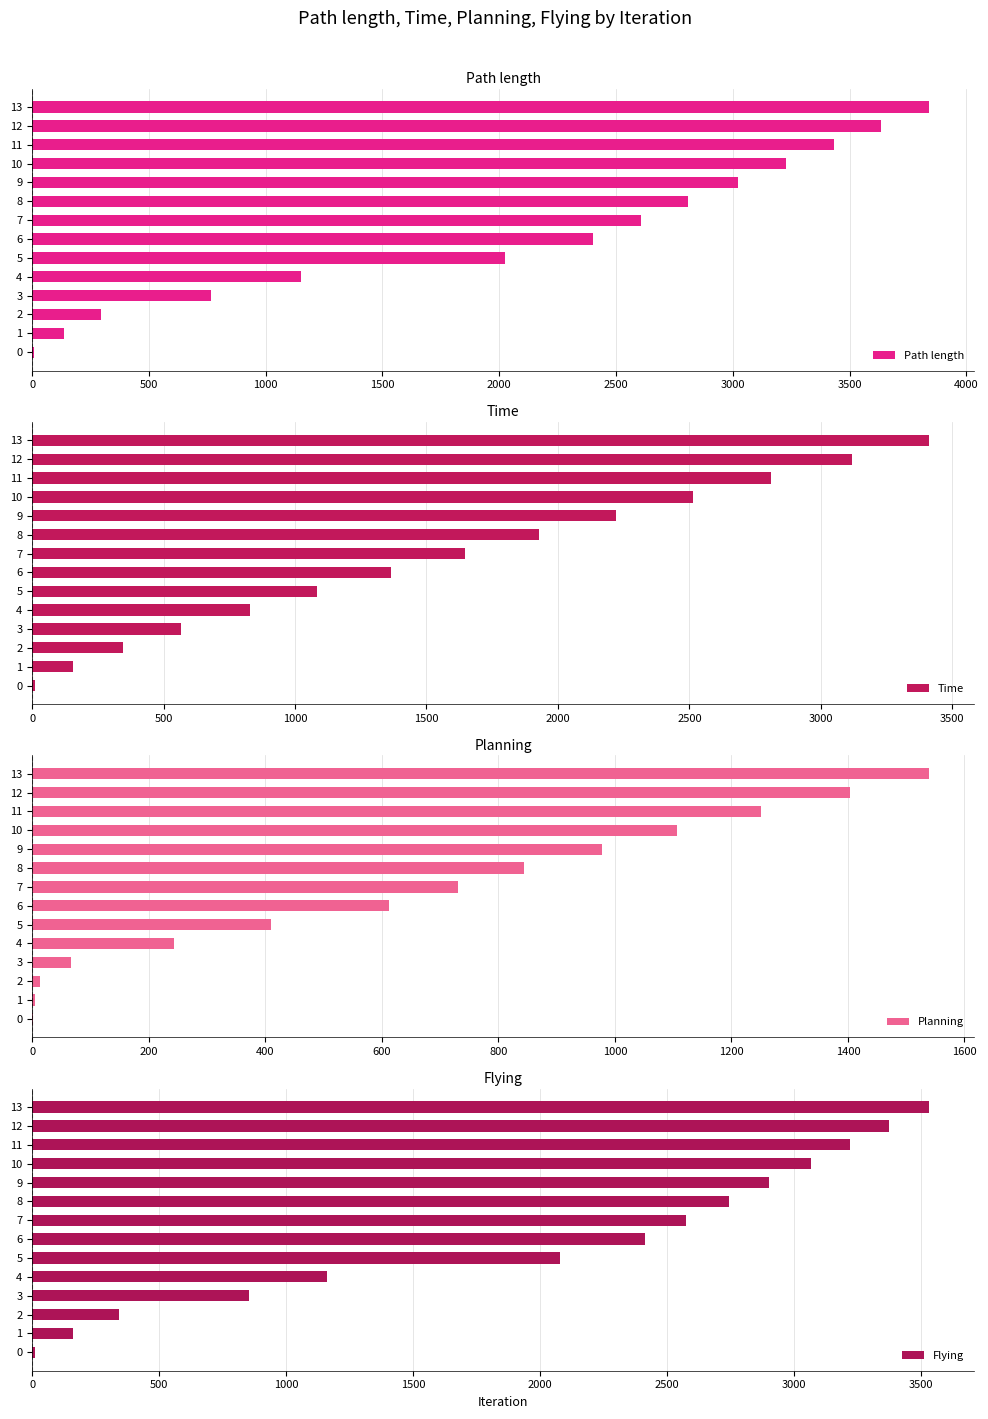

What is the sum of all Path length values?

29363.3